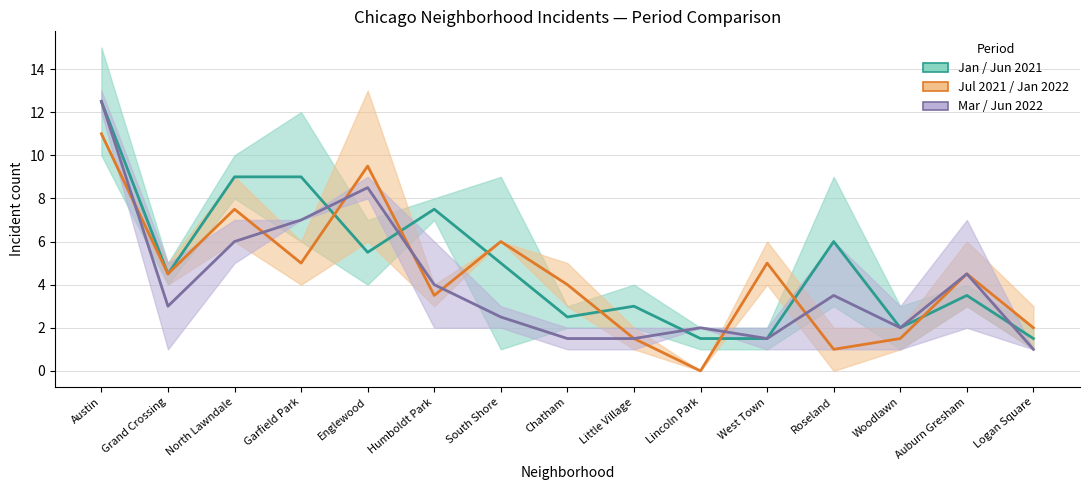

List the labels in order of Mar 2022 / Jun 2022 mid value, largest first.

Austin, Englewood, Garfield Park, North Lawndale, Auburn Gresham, Humboldt Park, Roseland, Grand Crossing, South Shore, Lincoln Park, Woodlawn, Chatham, Little Village, West Town, Logan Square